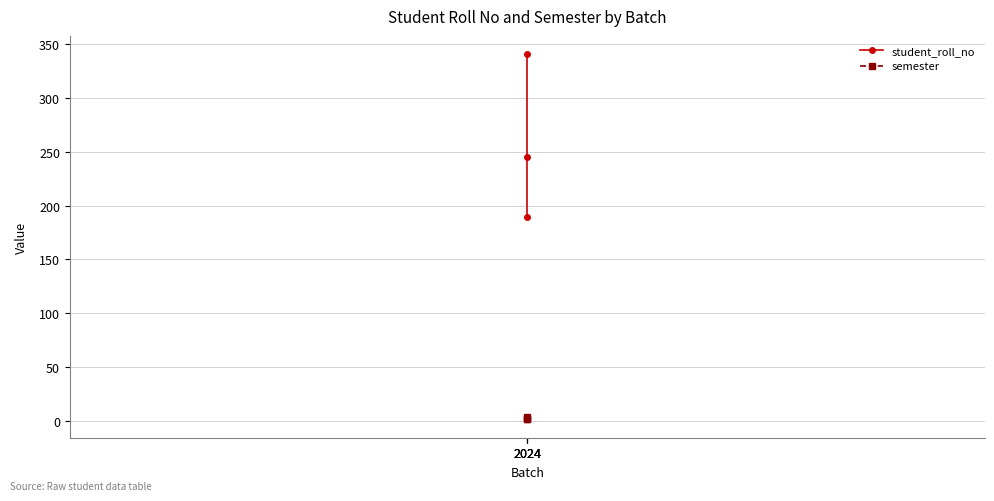

Between 2024 and 2024, which is larger?

2024